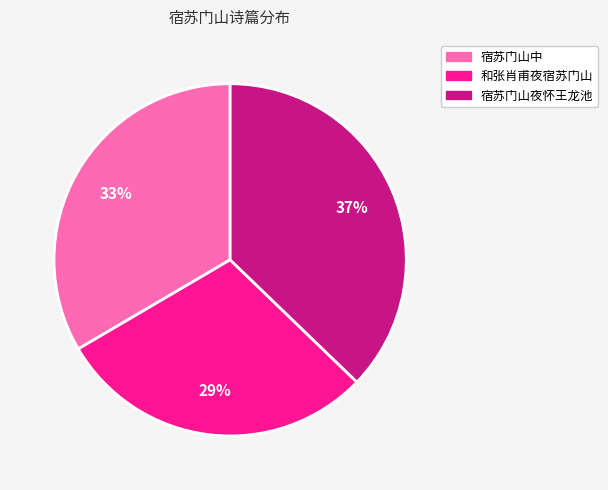

To the nearest percent, what is the average slice percentage?

33%